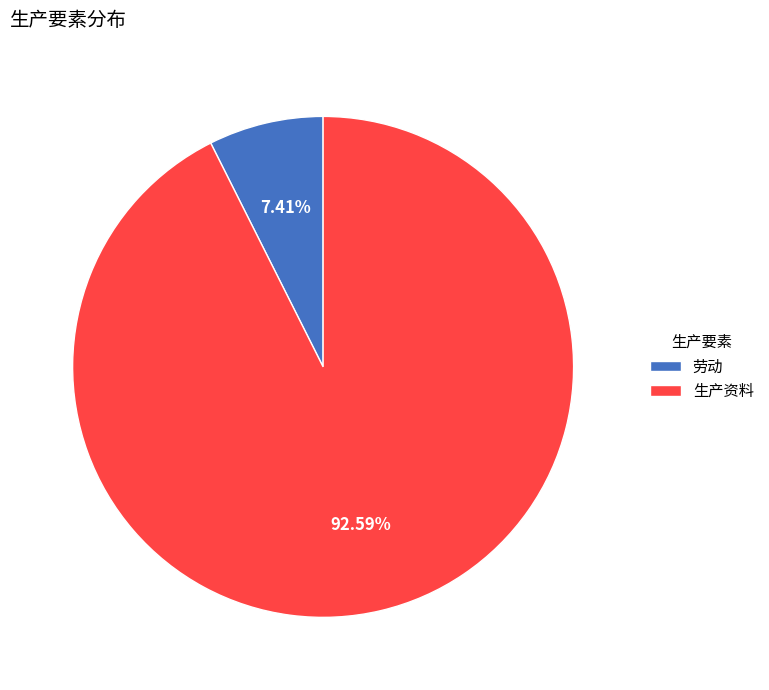

To the nearest percent, what portion does 生产资料 represent?

93%